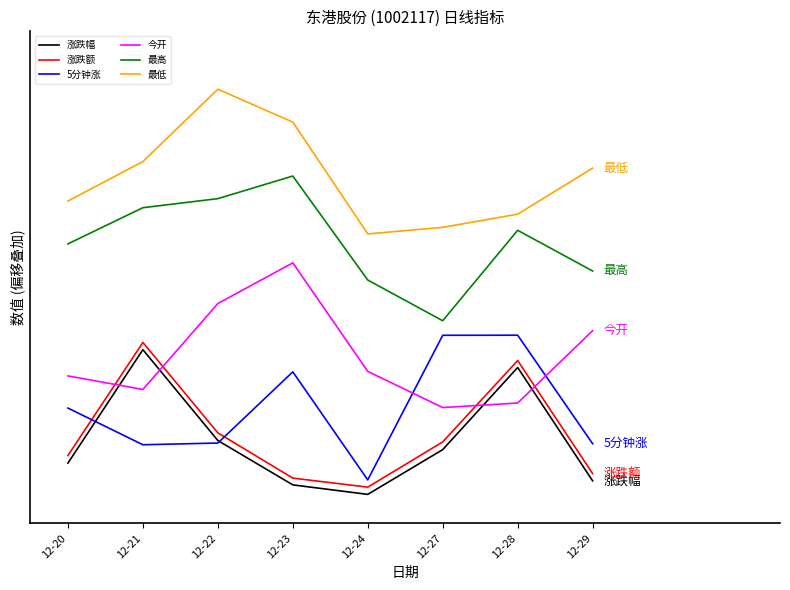

Which series has the largest total across all categories?

最低